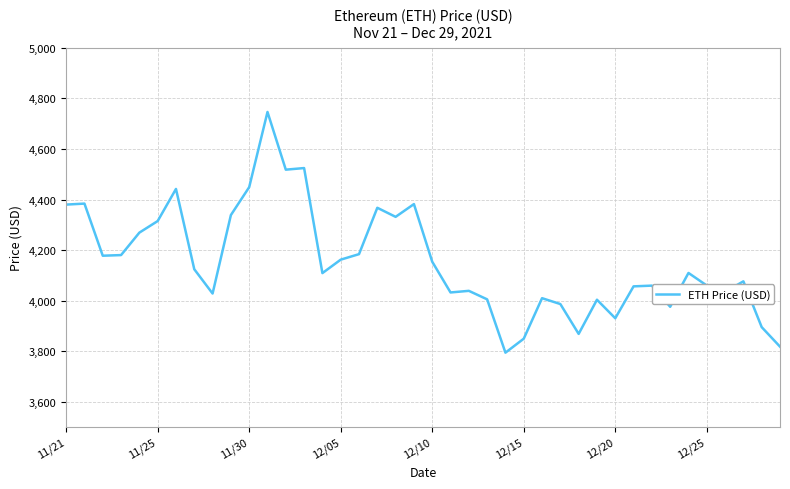

What is the maximum value shown in the chart?

4746.4